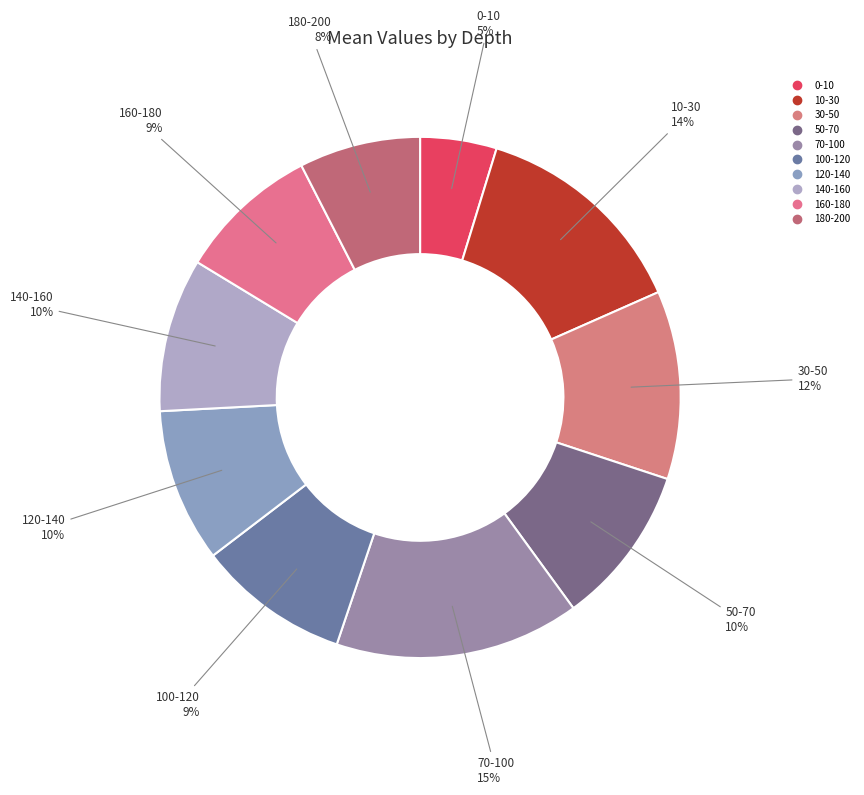

Which category has the biggest portion of the pie?

70-100